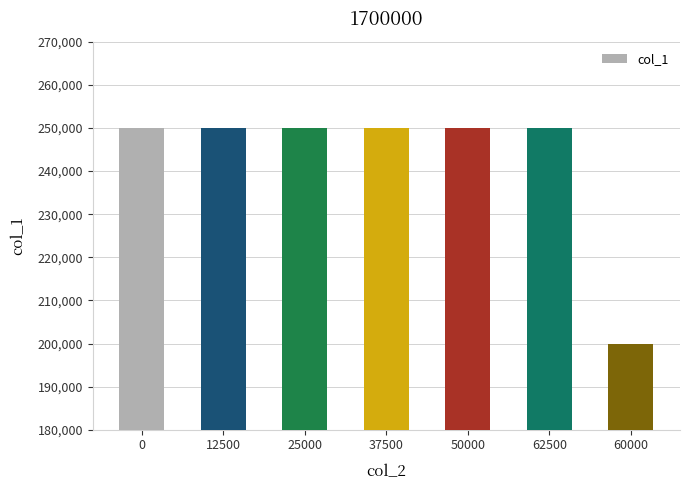

What is the label of the 7th bar from the left?

60000